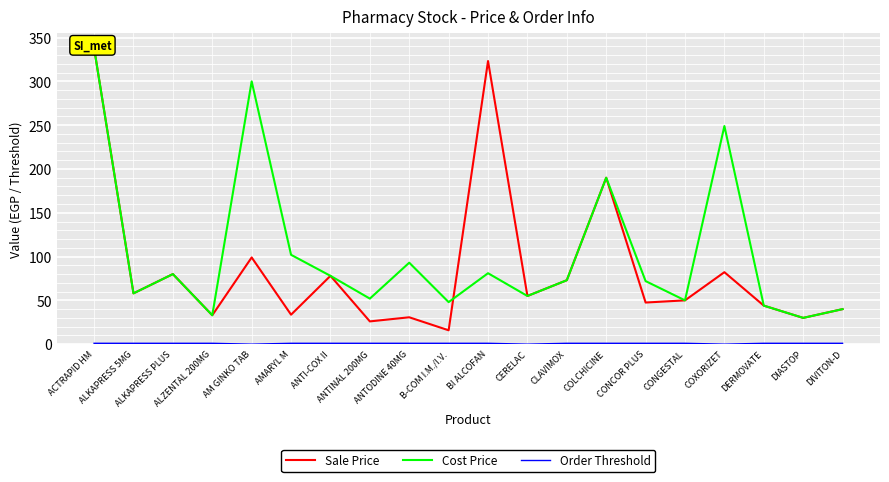

Which label corresponds to the smallest value in the chart?

AM GINKO TAB